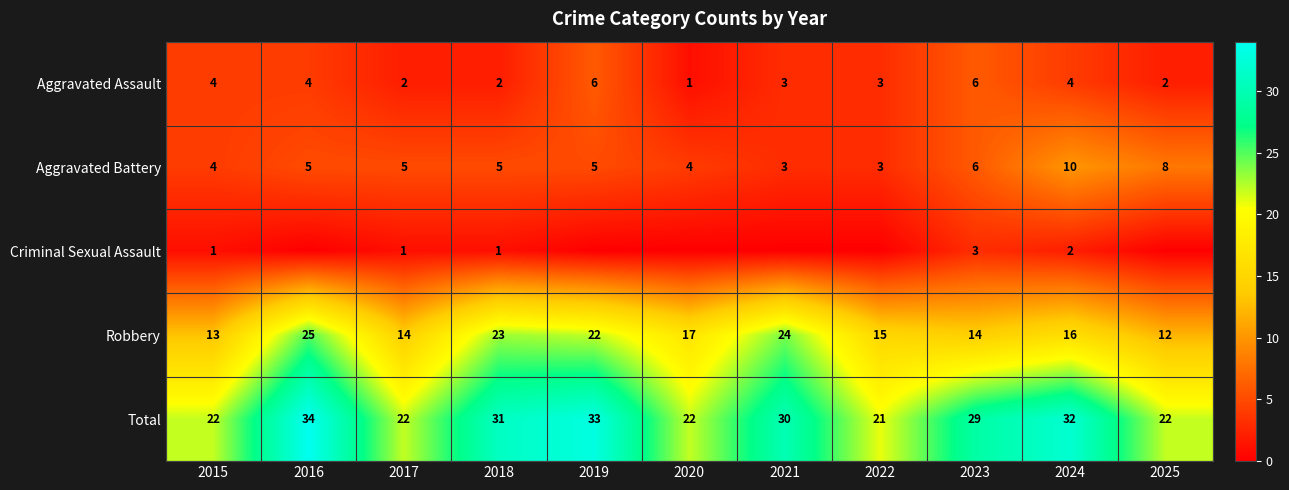

The Robbery series shows 36 at 2021. True or false?

False